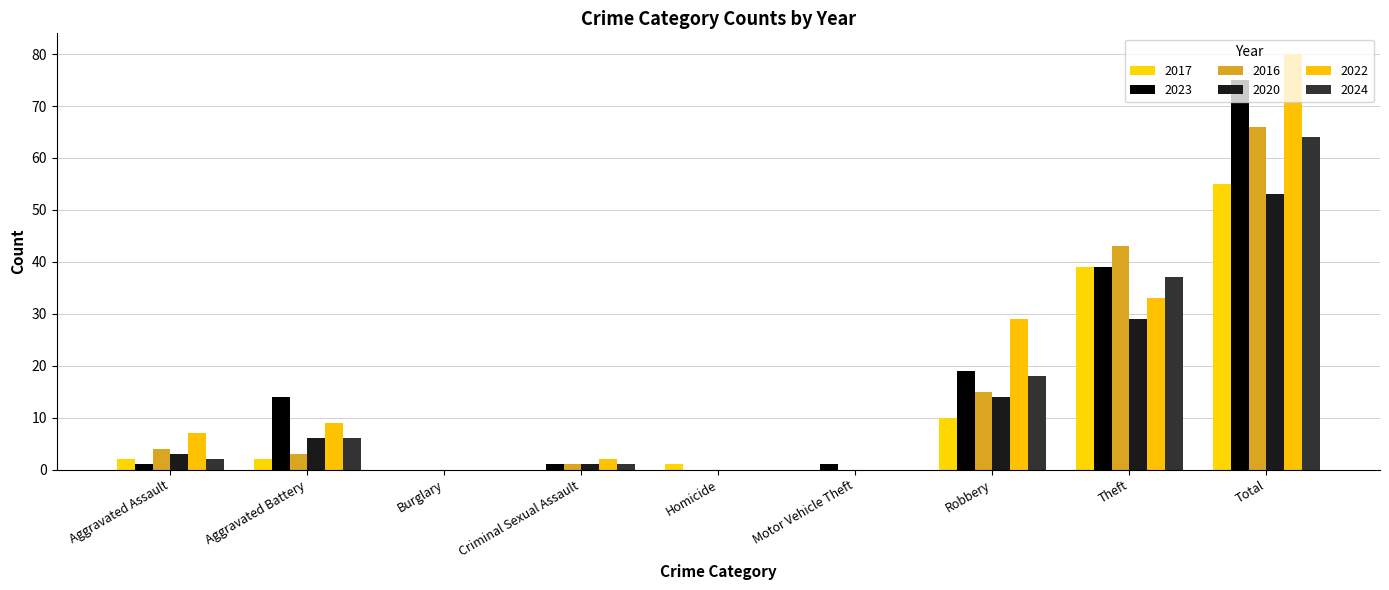

What is the label of the 3rd bar from the right?

Robbery